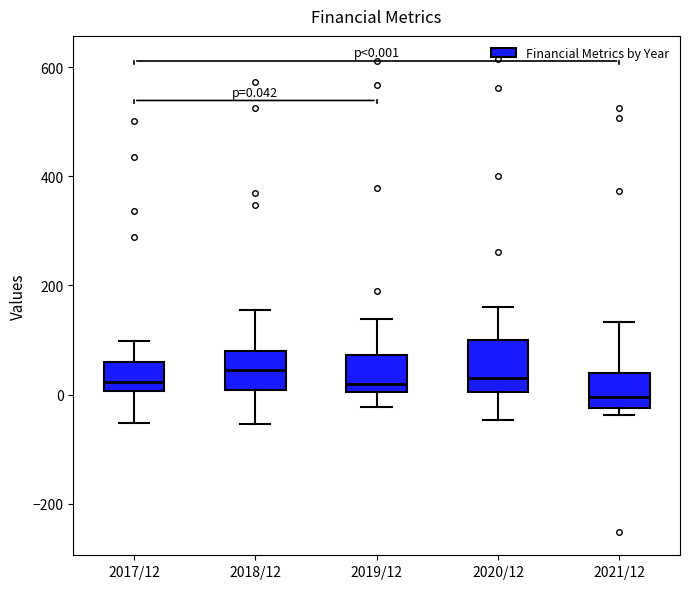

Which box is the tallest, from its lower edge to its upper edge?

2020/12